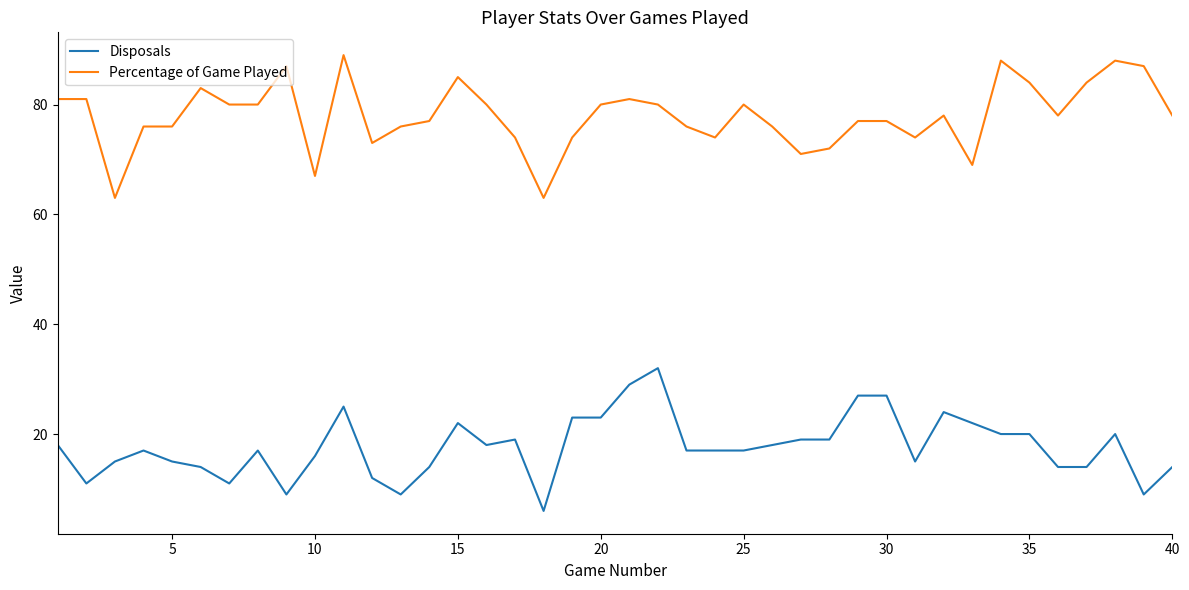

Reading left to right, transcribe all the data shown in this chart.

Disposals: 18	11	15	17	15	14	11	17	9	16	25	12	9	14	22	18	19	6	23	23	29	32	17	17	17	18	19	19	27	27	15	24	22	20	20	14	14	20	9	14
Percentage of Game Played: 81	81	63	76	76	83	80	80	87	67	89	73	76	77	85	80	74	63	74	80	81	80	76	74	80	76	71	72	77	77	74	78	69	88	84	78	84	88	87	78